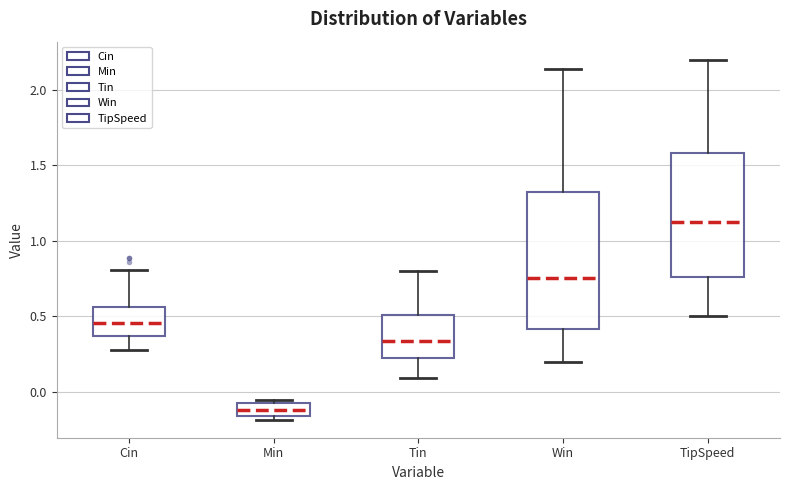

Where does the median line of the box for Tin sit on the y-axis? The values are not printed on the chart, so give them approximately, as read against the axis.

0.35